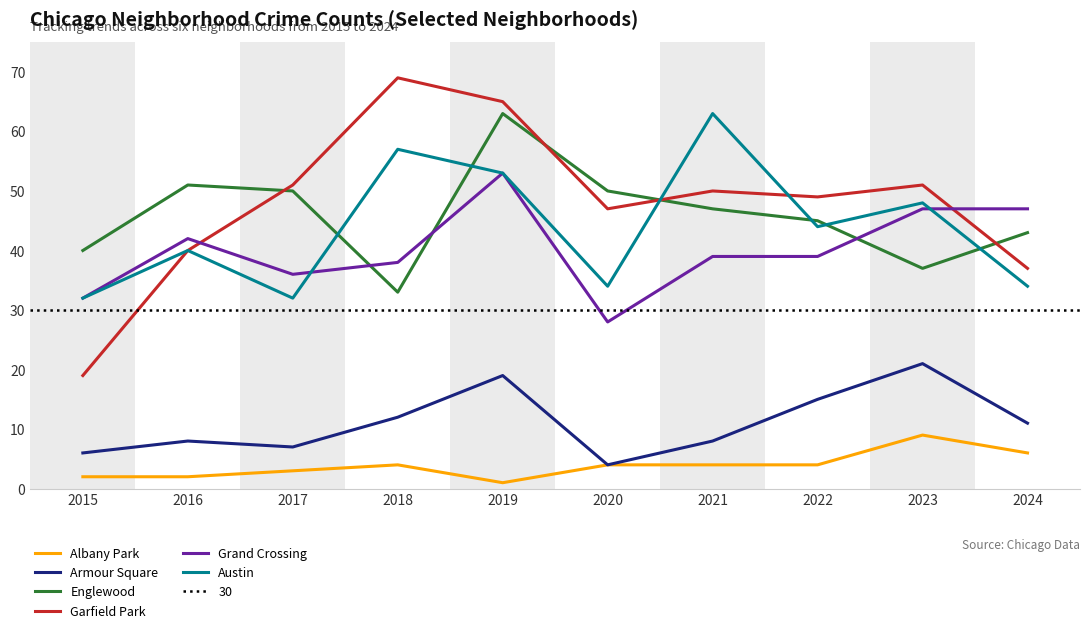

What is the value of the Garfield Park point at the 4th from the left?

69